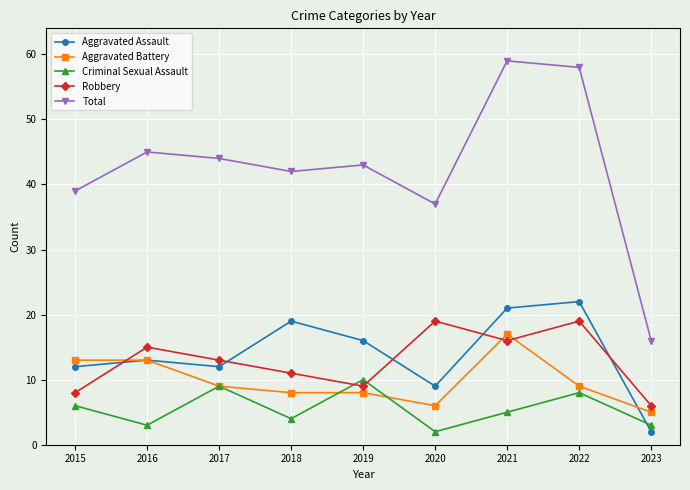

True or false: Total and Aggravated Battery intersect in this chart.

False